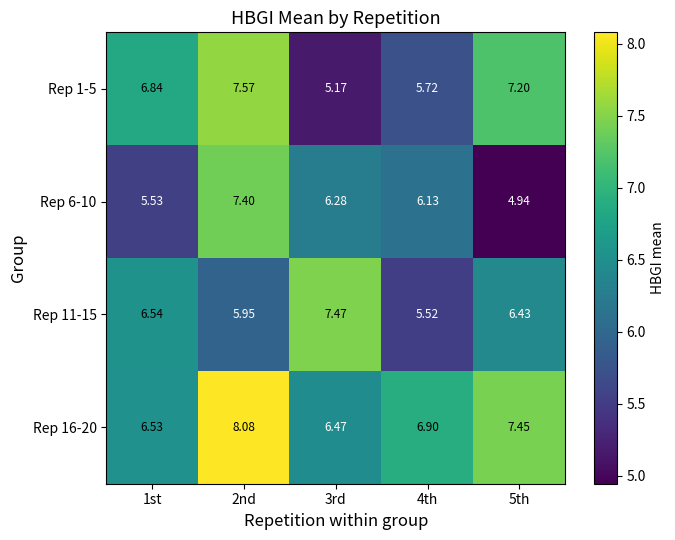

What is the spread (max minus min) of values at 3rd?

2.3